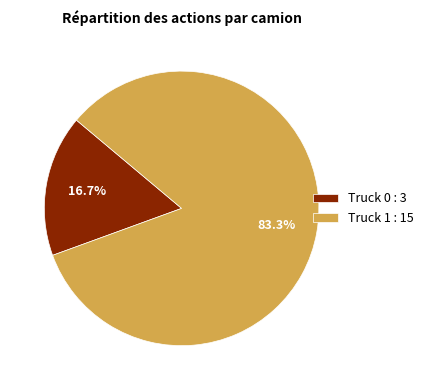

To the nearest percent, what portion does Truck 1 represent?

83%